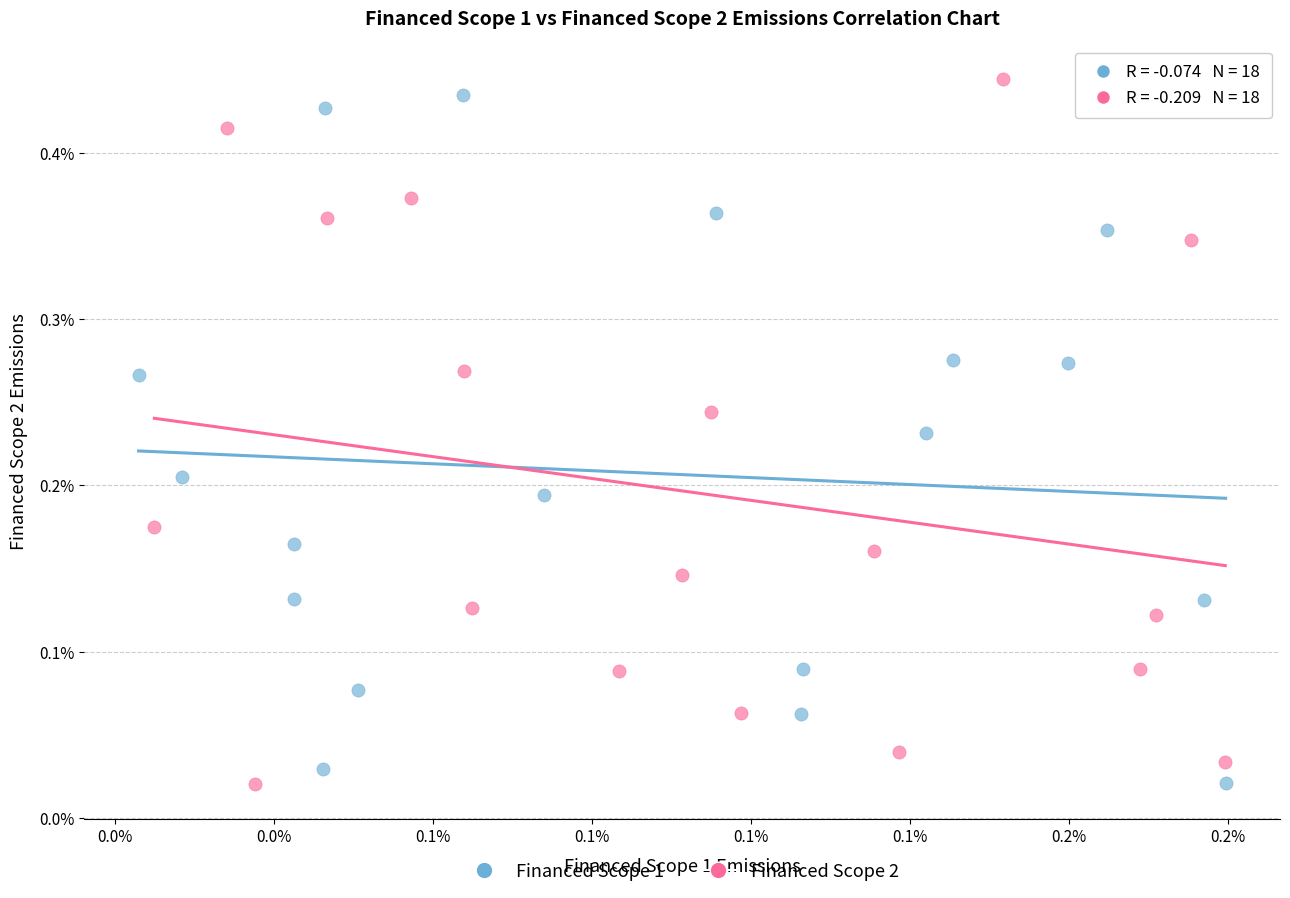

What are all the series names shown in the legend?

Financed Scope 1, Financed Scope 2